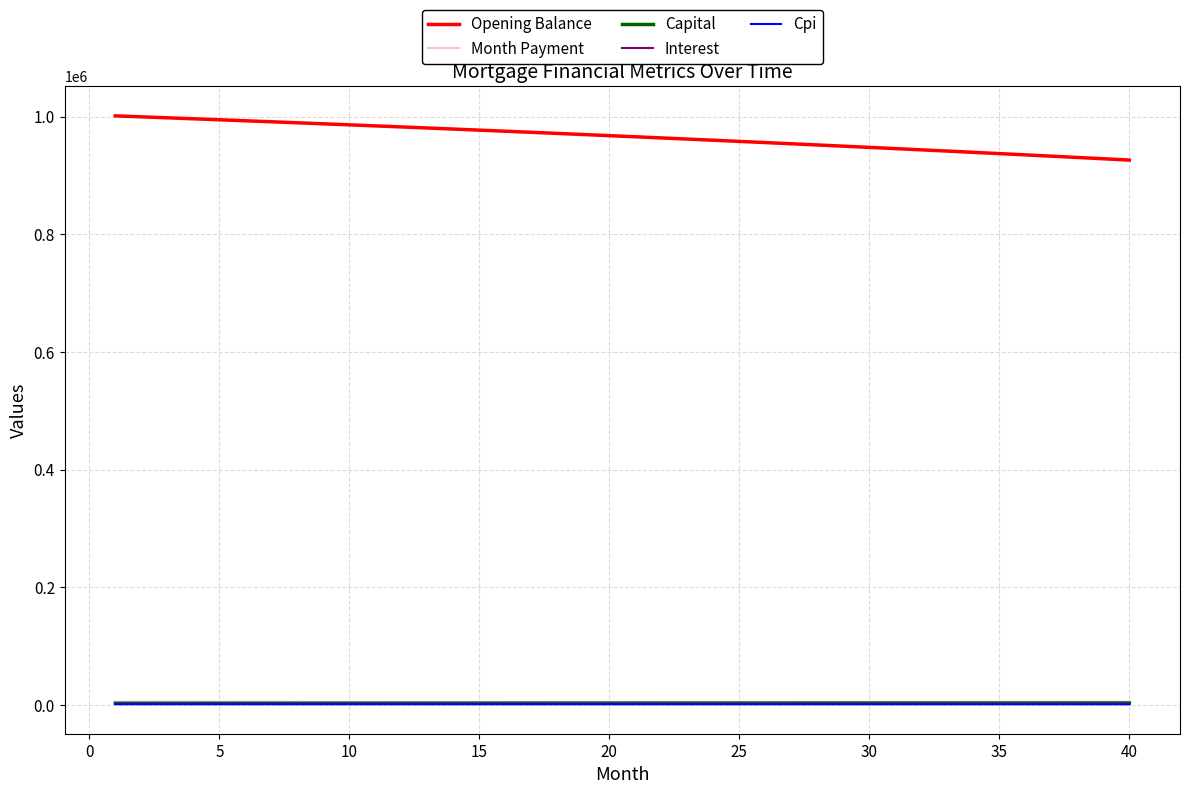

Which series has the largest range (max minus min)?

Opening Balance